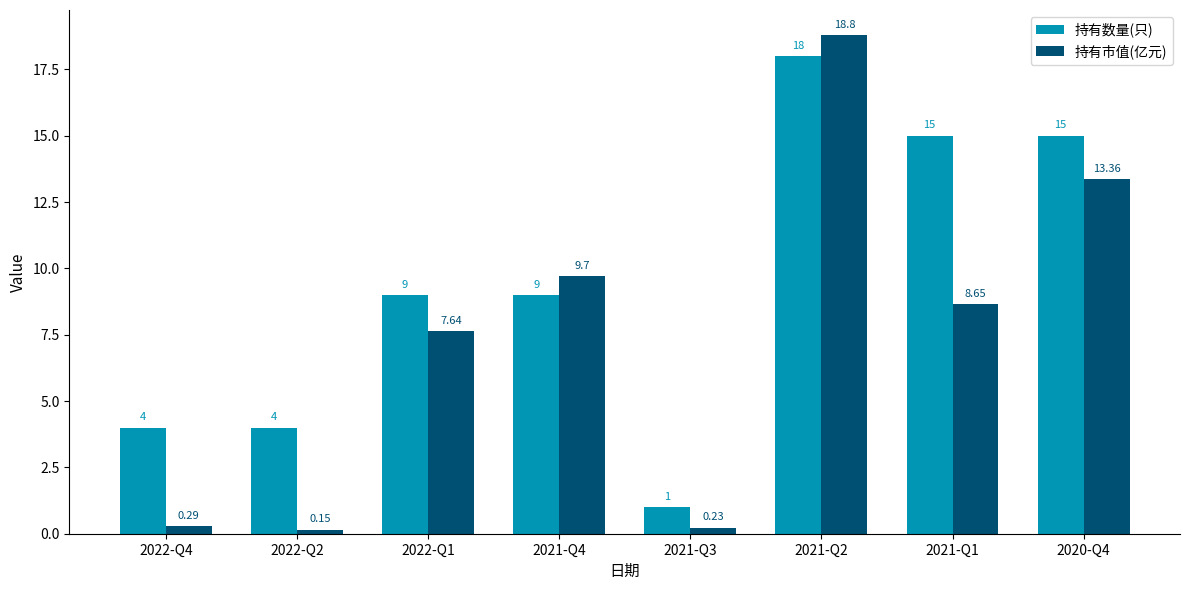

Does the chart contain any negative values?

No